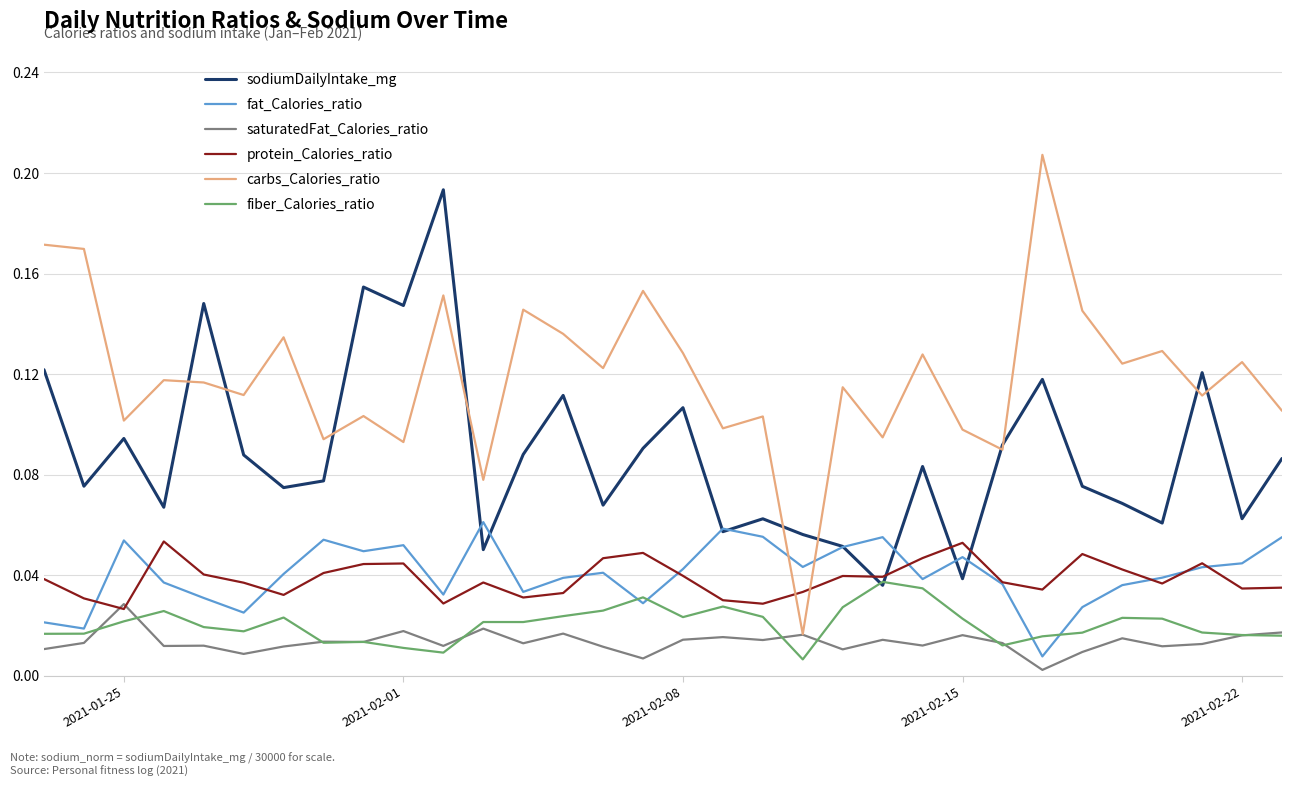

Which series ends up on top after the final intersection of carbs_Calories_ratio and fat_Calories_ratio?

carbs_Calories_ratio